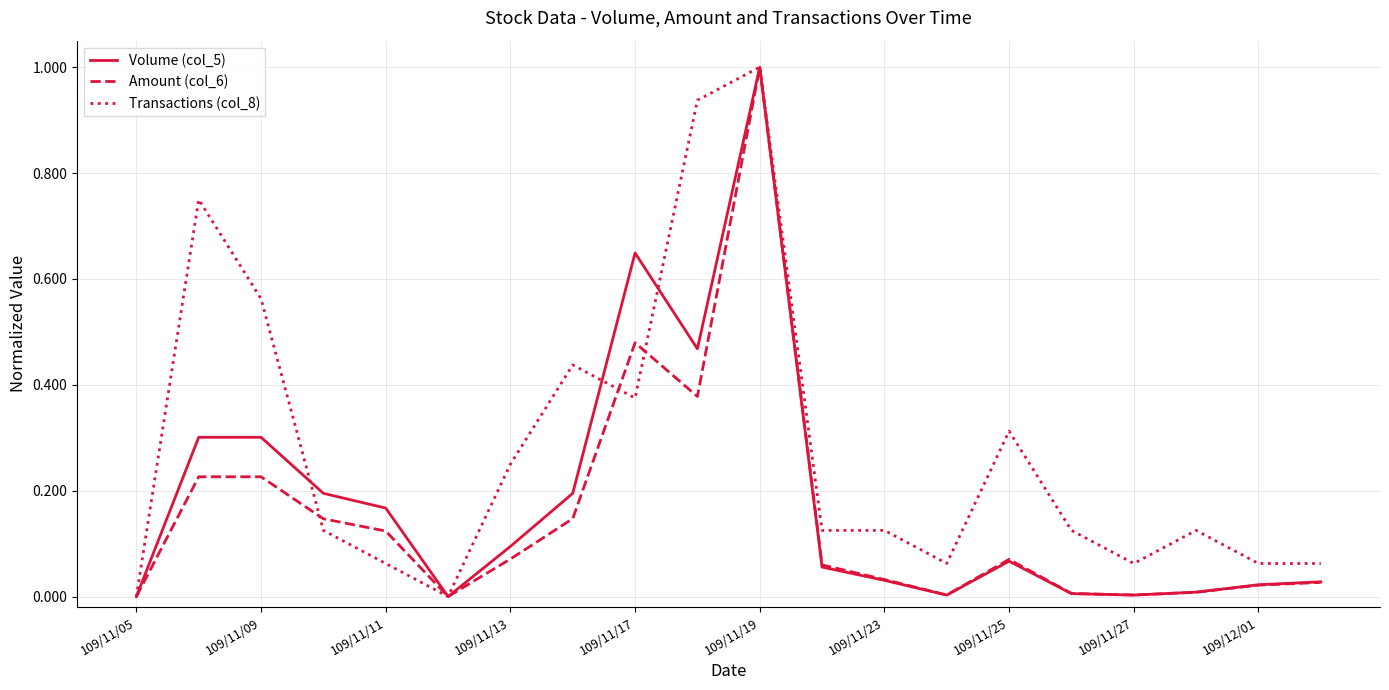

Which series has the largest total across all categories?

Transactions (col_8)